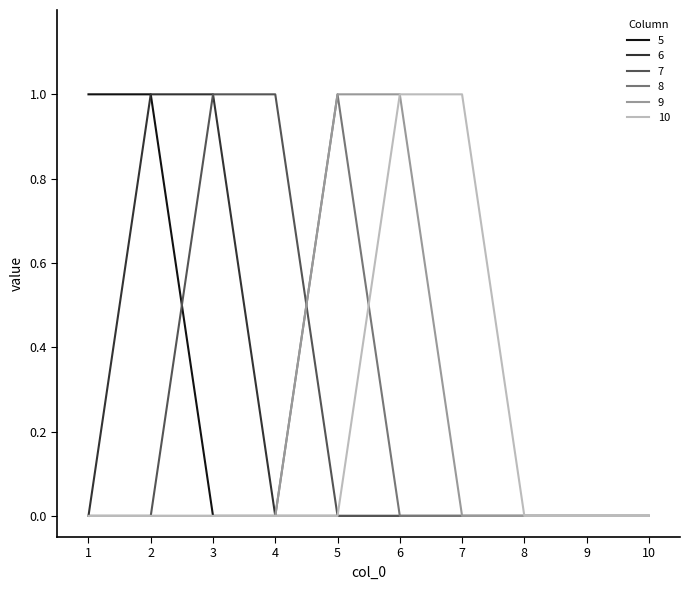

True or false: 7 has a value of 2 at 3.

False